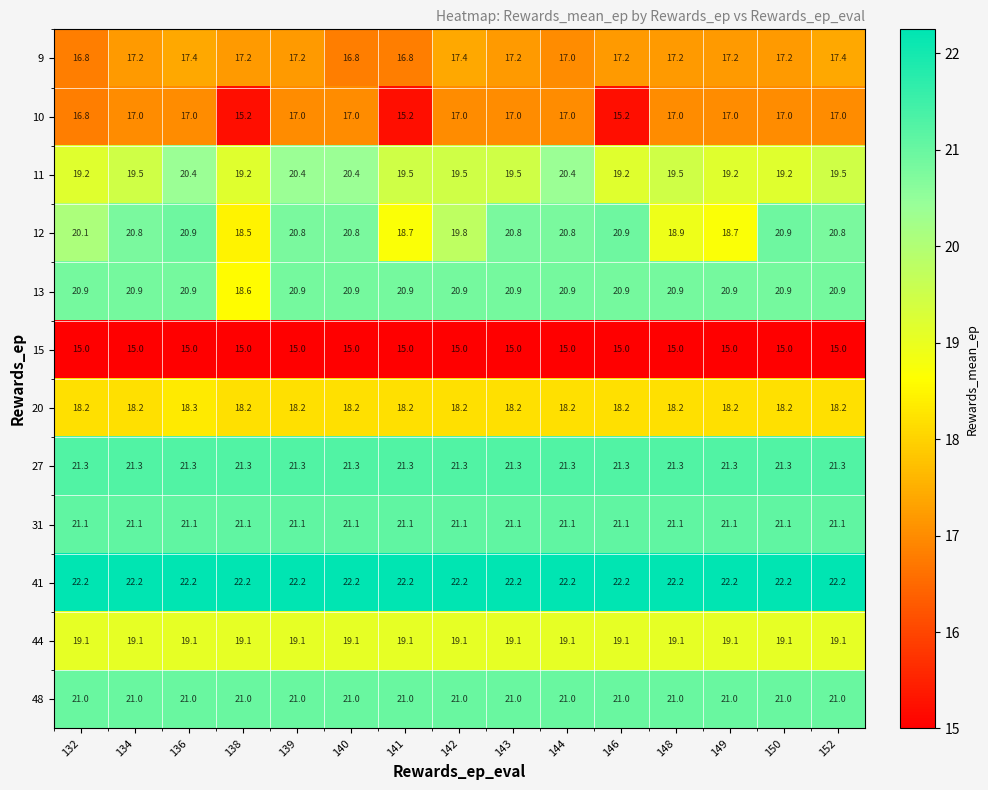

Is the value of 20 at 138 greater than the value of 13 at 149?

No